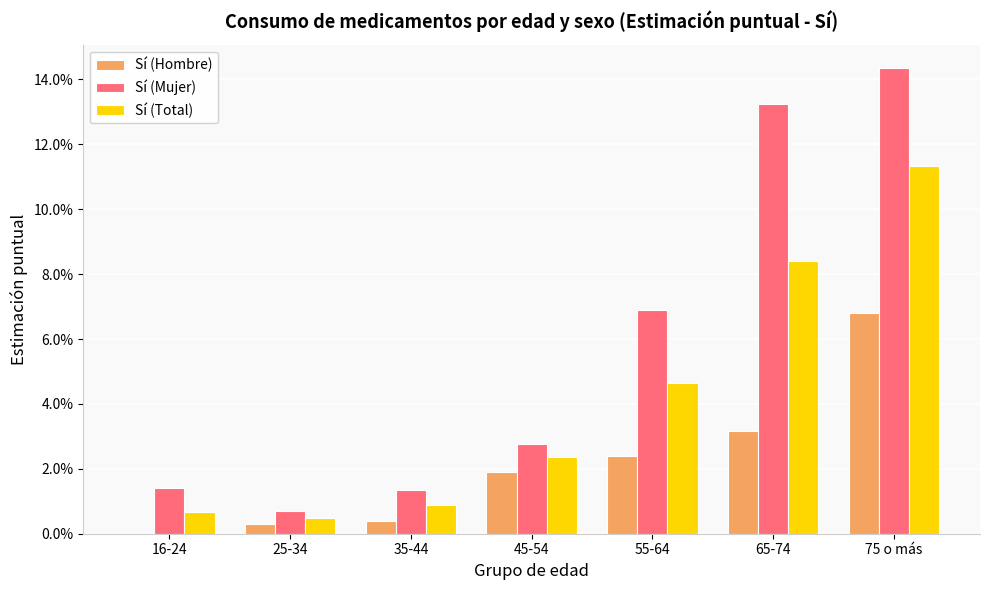

What are all the series names shown in the legend?

Sí (Hombre), Sí (Mujer), Sí (Total)